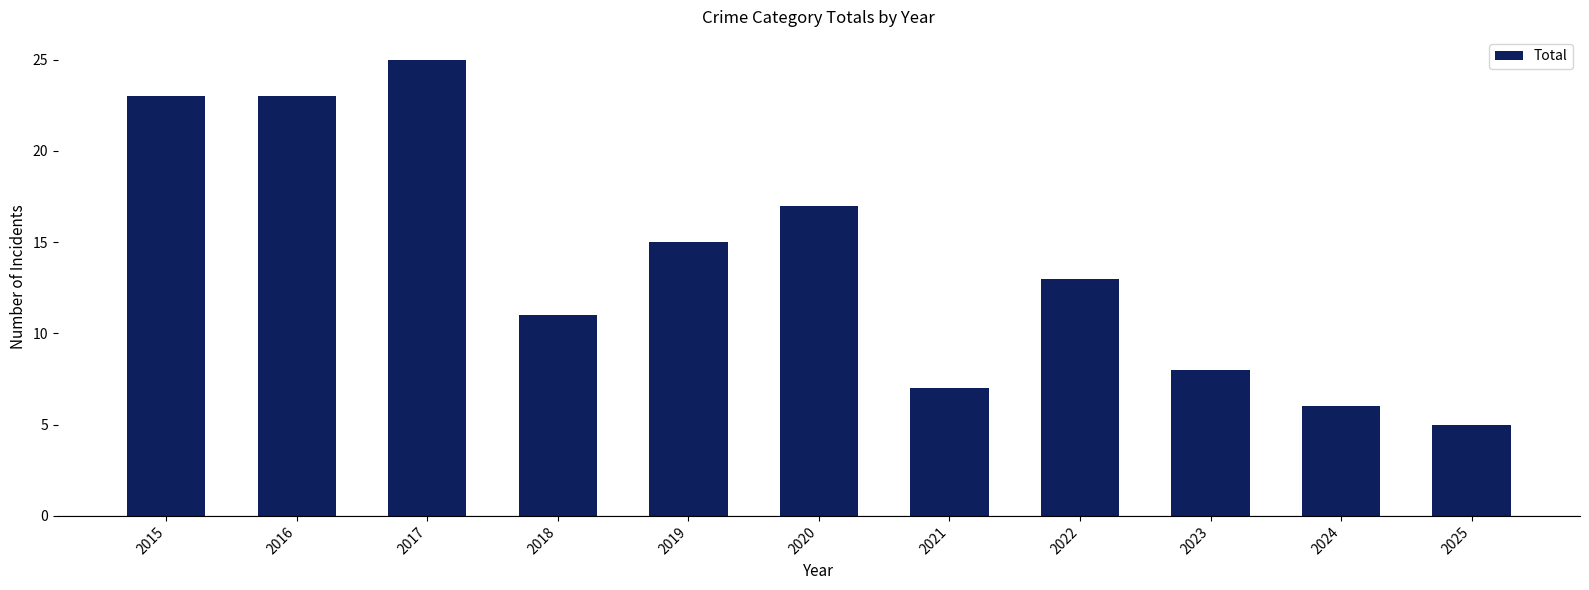

How many categories are shown in the chart?

11